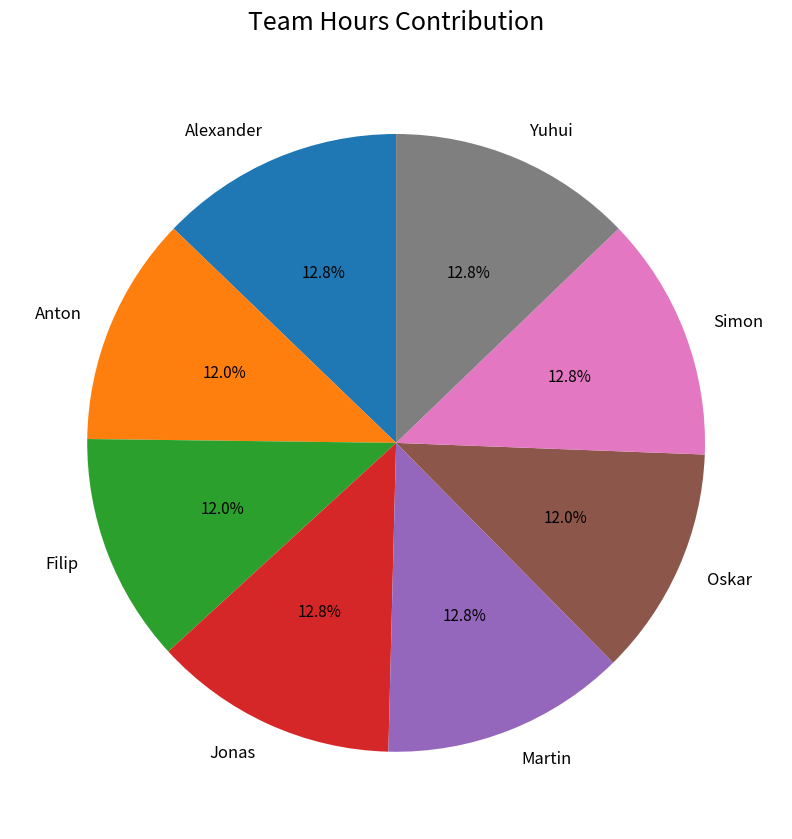

To the nearest percent, what is the average slice percentage?

12%